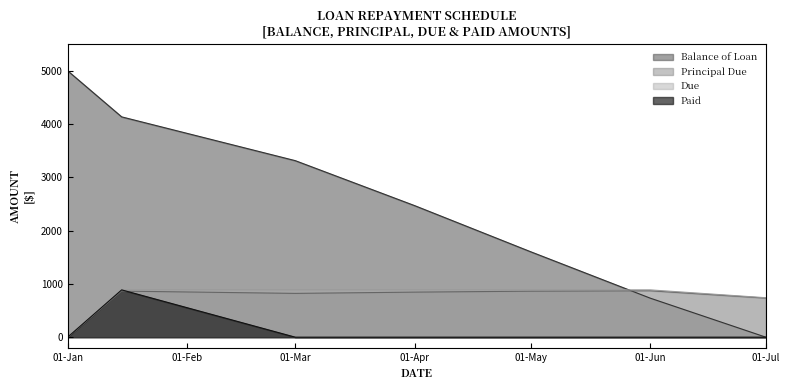

What is the difference between the highest and lowest values at 01-Jul?

740.5